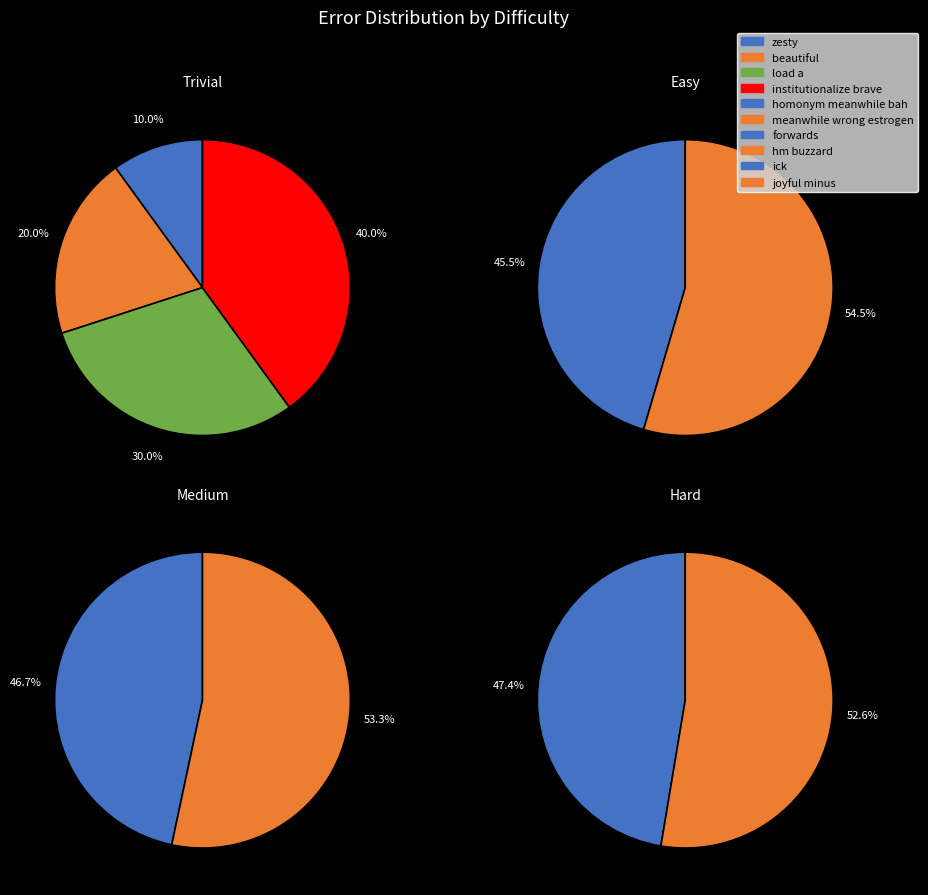

How many slices are in this pie chart?

10